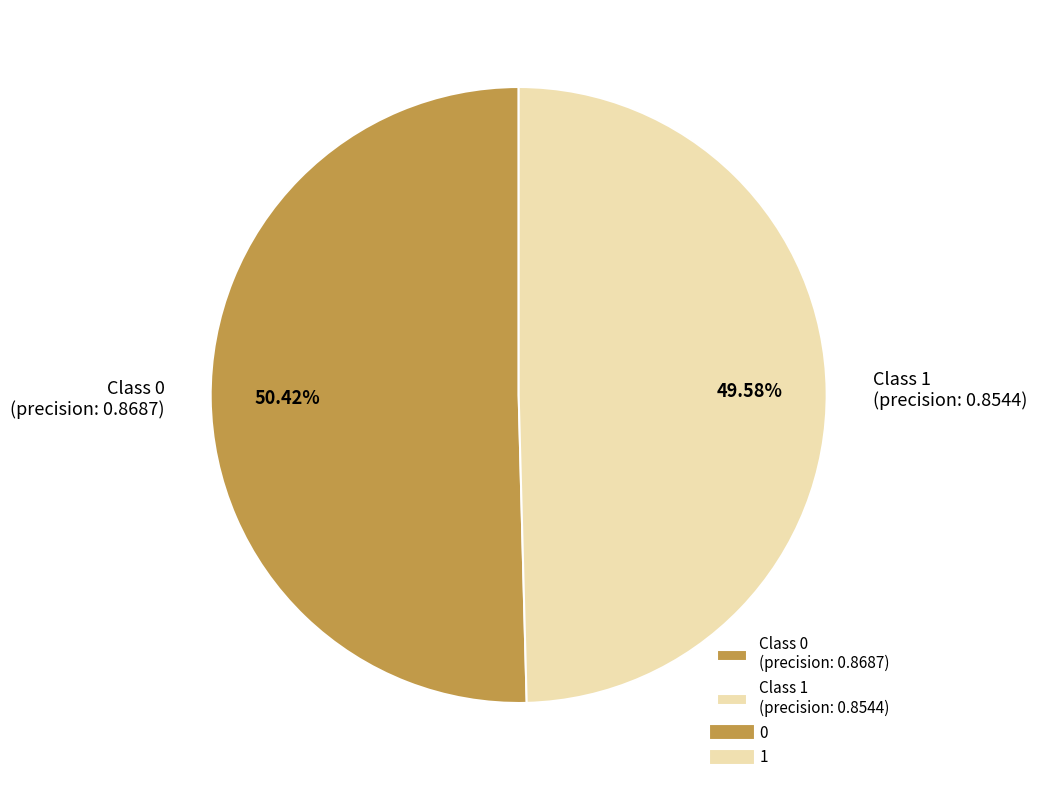

To the nearest percent, what is the average slice percentage?

50%